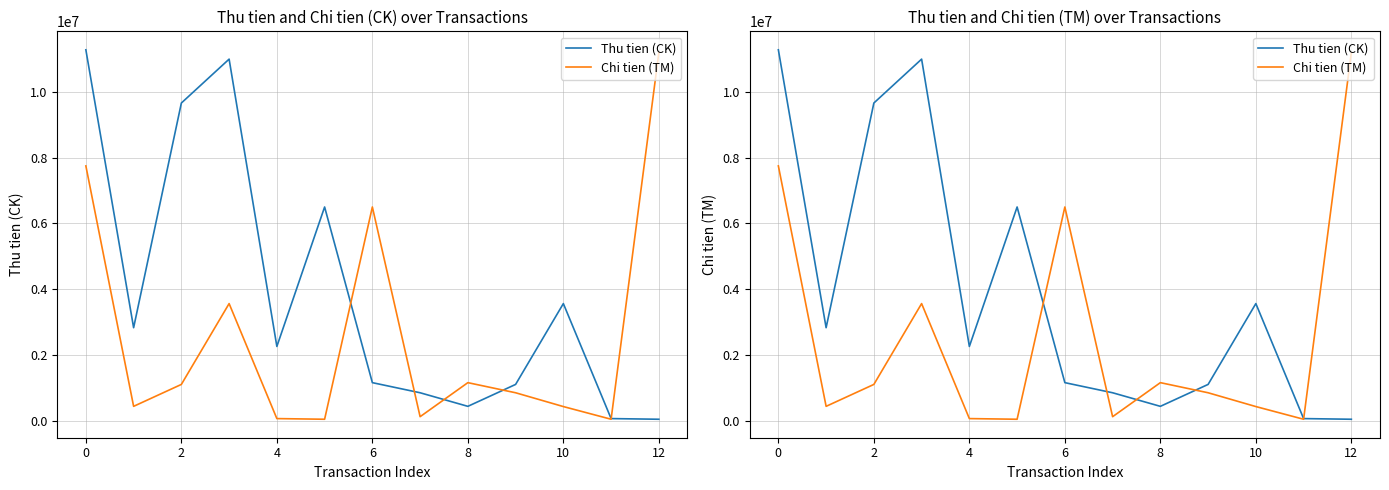

How many data points in Thu tien (CK) are above 2255600?

6